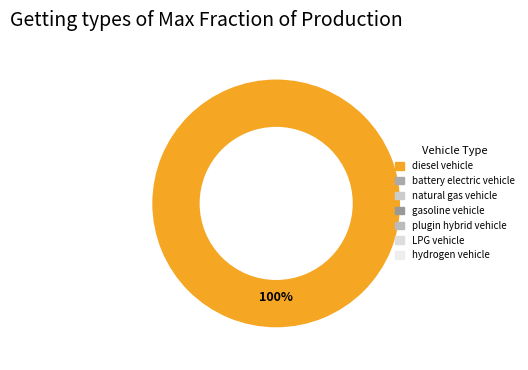

Is there any slice that represents more than half of the pie?

Yes